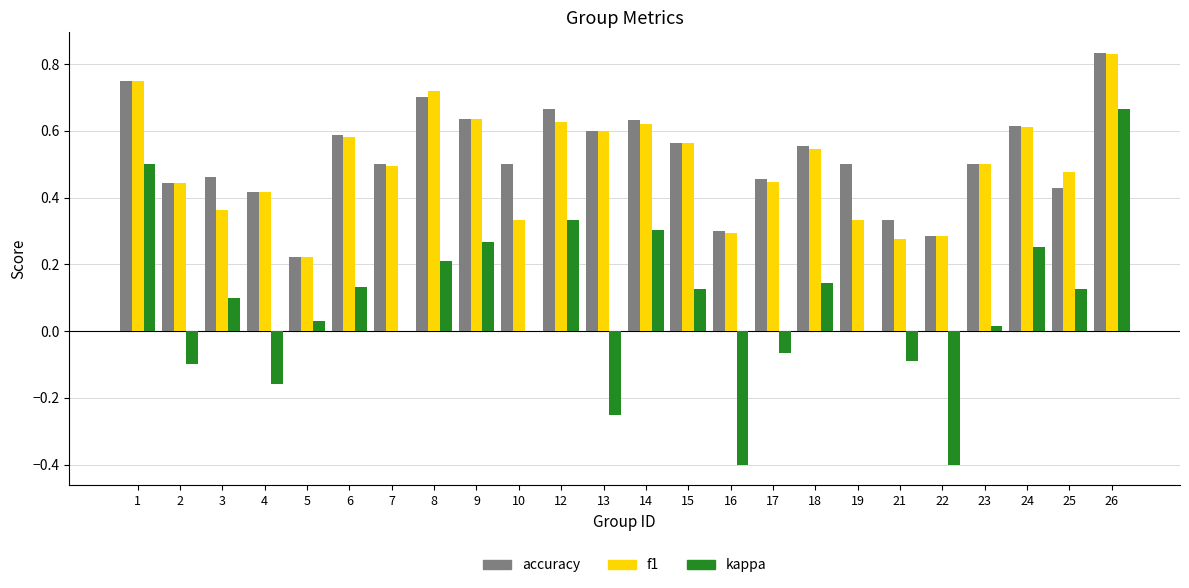

What is the sum of all accuracy values?

12.5